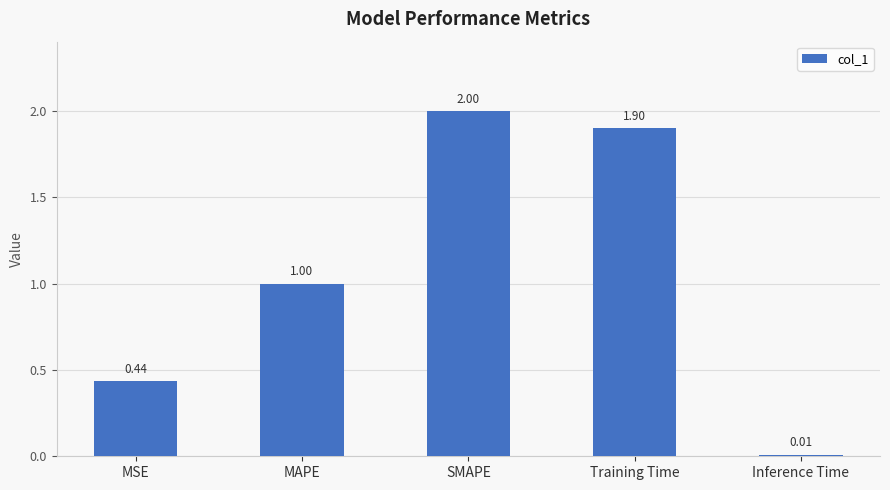

What is the label of the 4th bar from the right?

MAPE